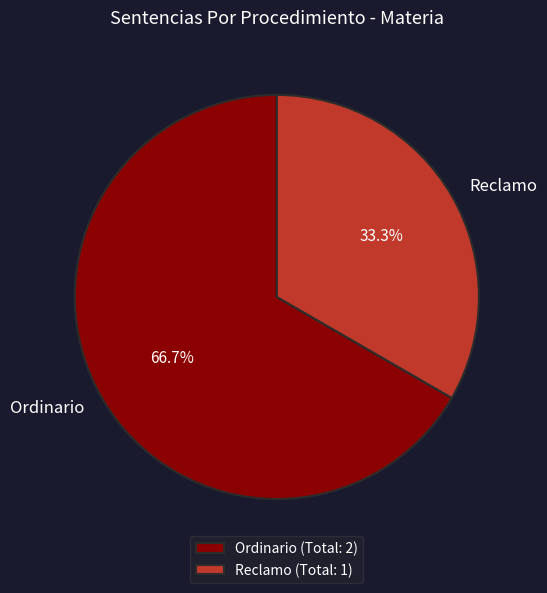

What percentage do Ordinario and Reclamo together represent?

100.0%